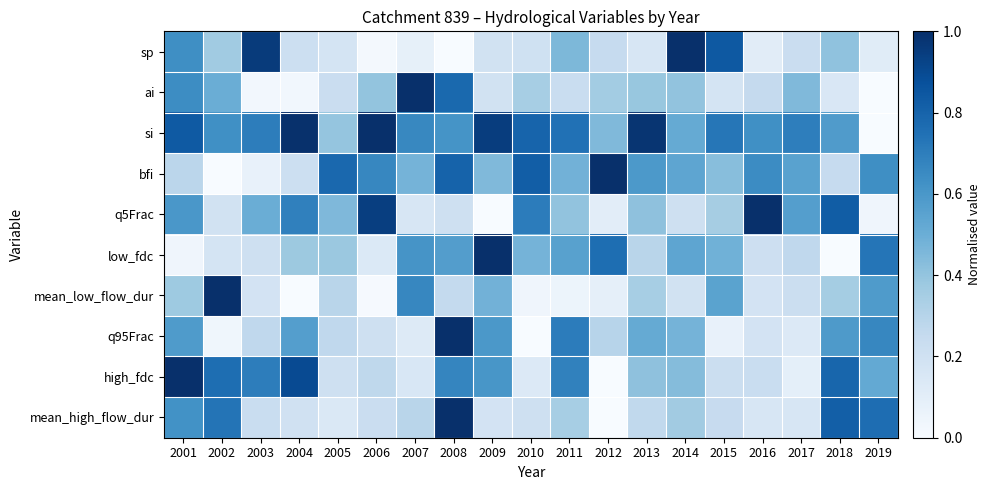

How many distinct data groups are displayed?

10